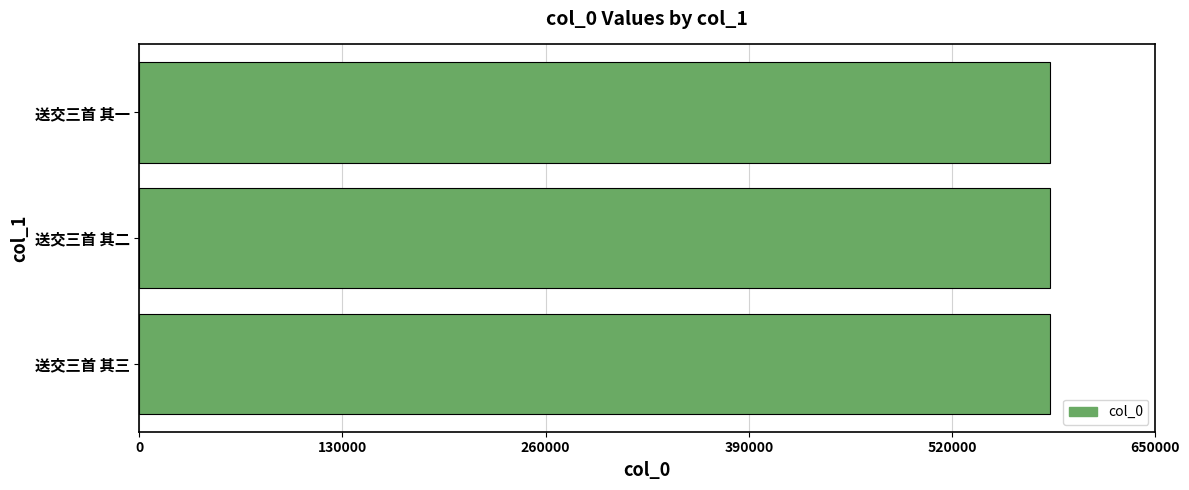

What is the approximate value at 送交三首 其一?

582930